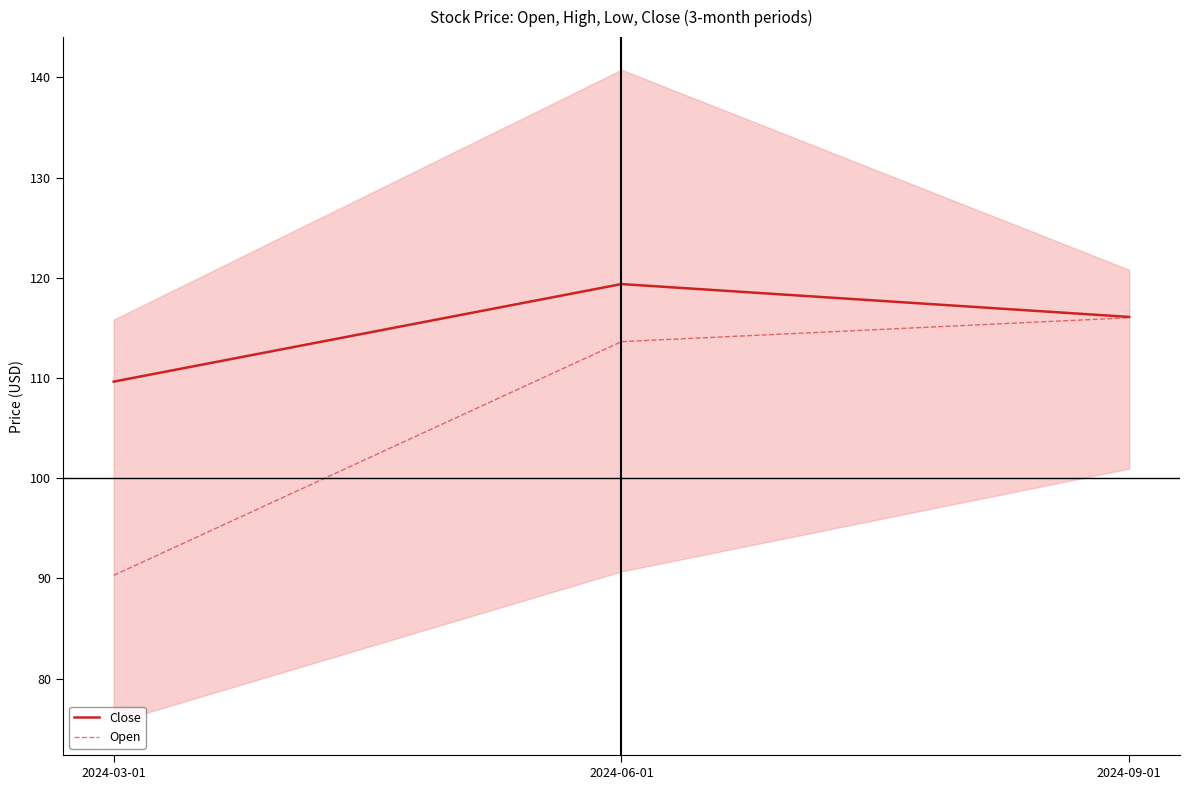

What is the label of the 3rd point from the right?

2024-03-01